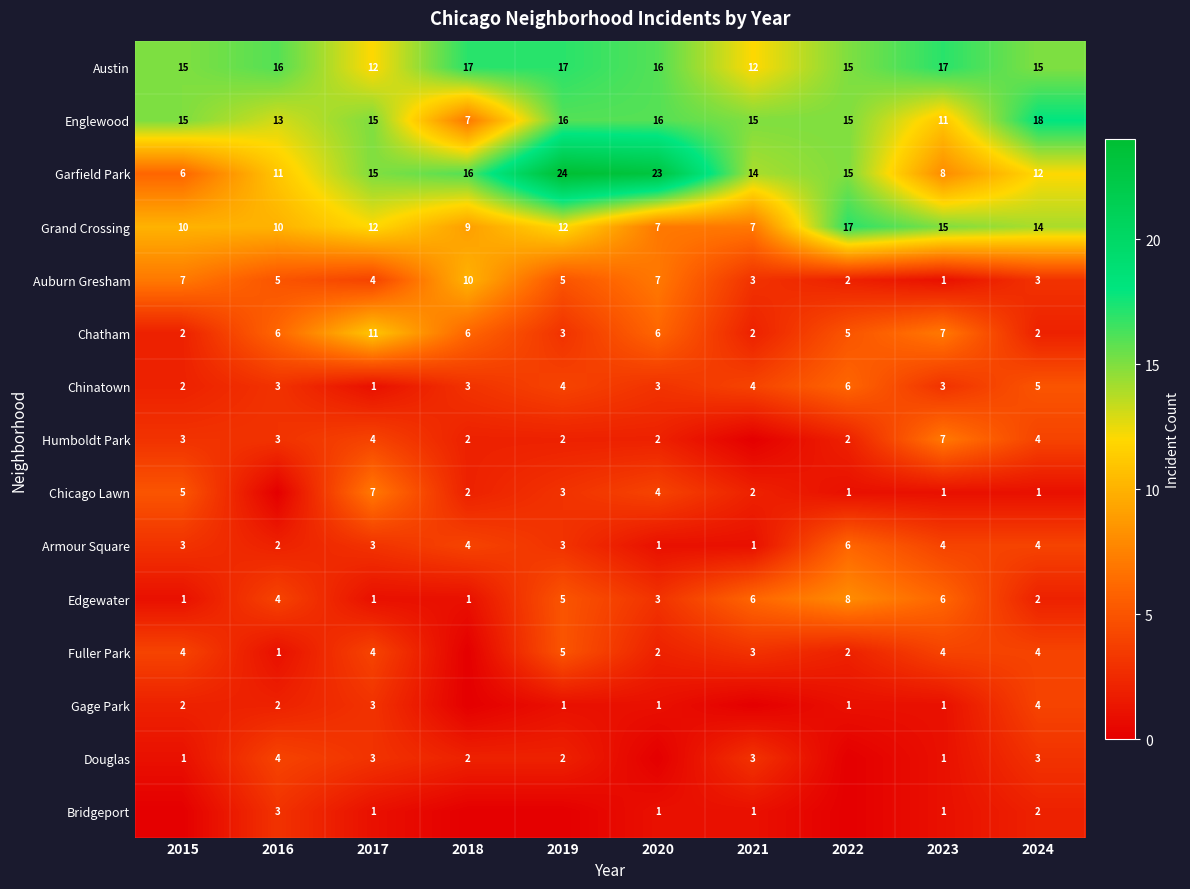

True or false: Gage Park has a value of 3 at 2016.

False